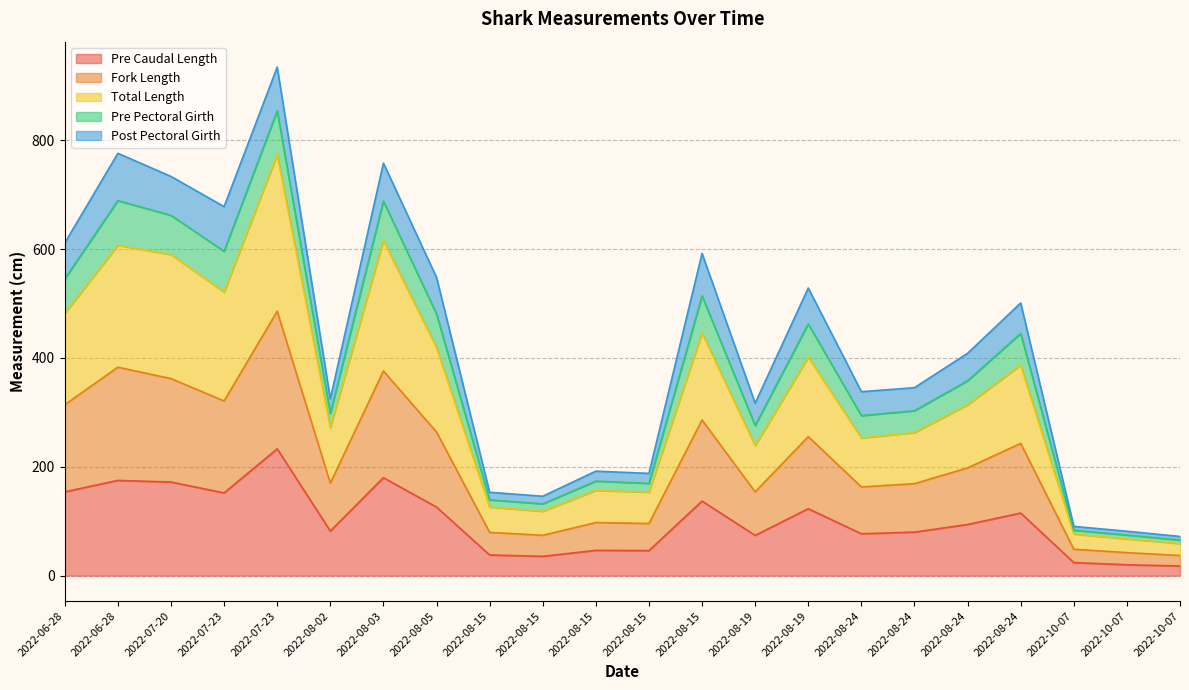

At which category does Pre Caudal Length reach its first local peak?

2022-06-28